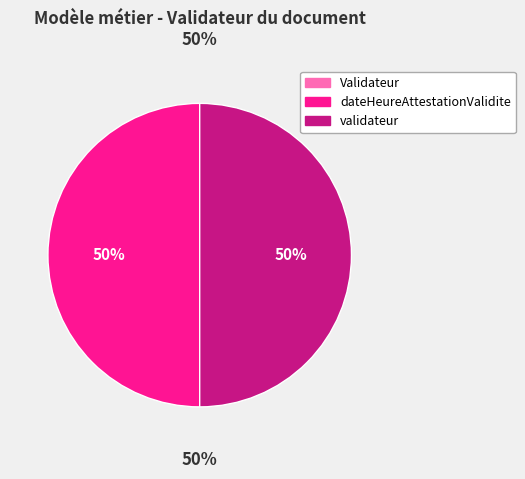

To the nearest percent, what is the average slice percentage?

33%